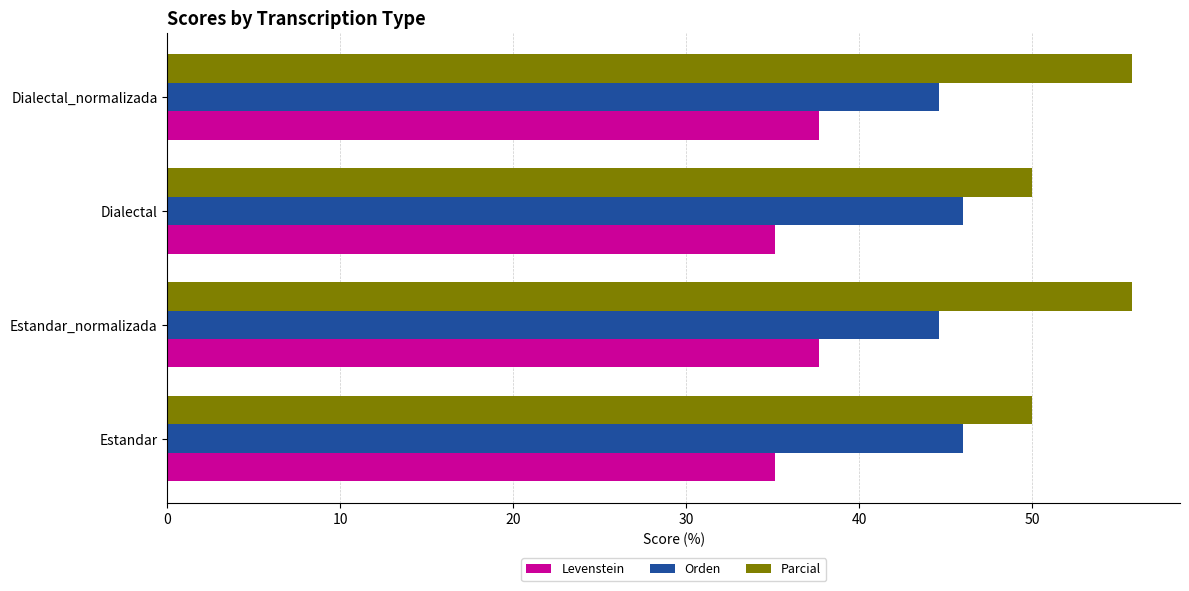

How many values in the Parcial series are below 55?

2